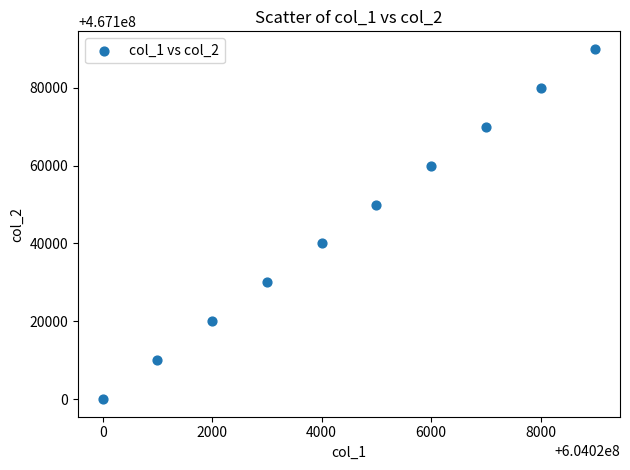

What is the range of X values (max minus min)?

9000